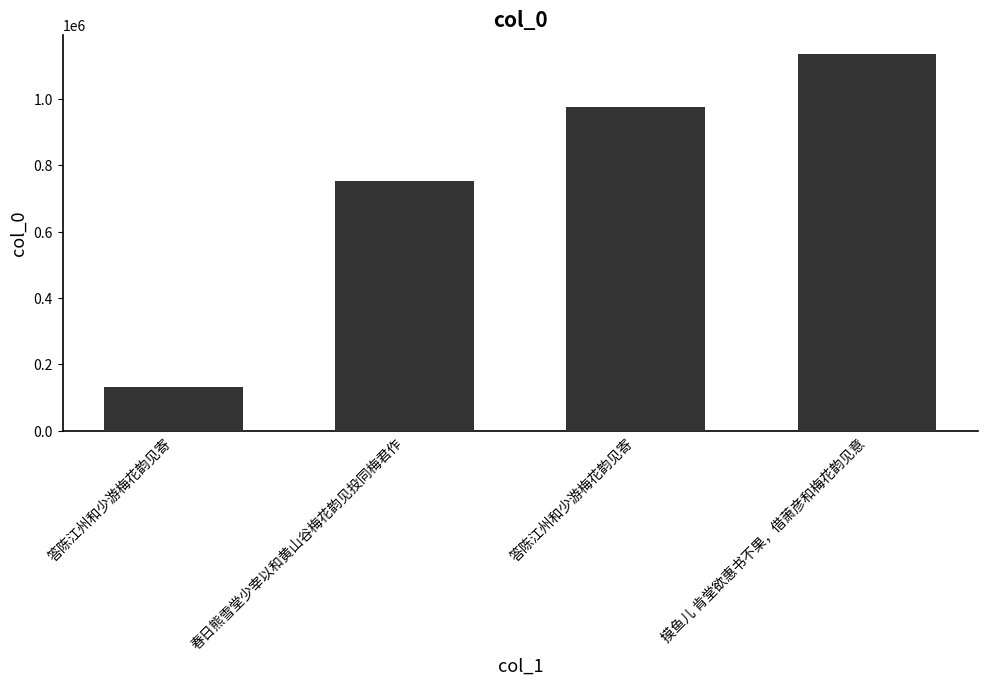

How many bars are there in total?

4